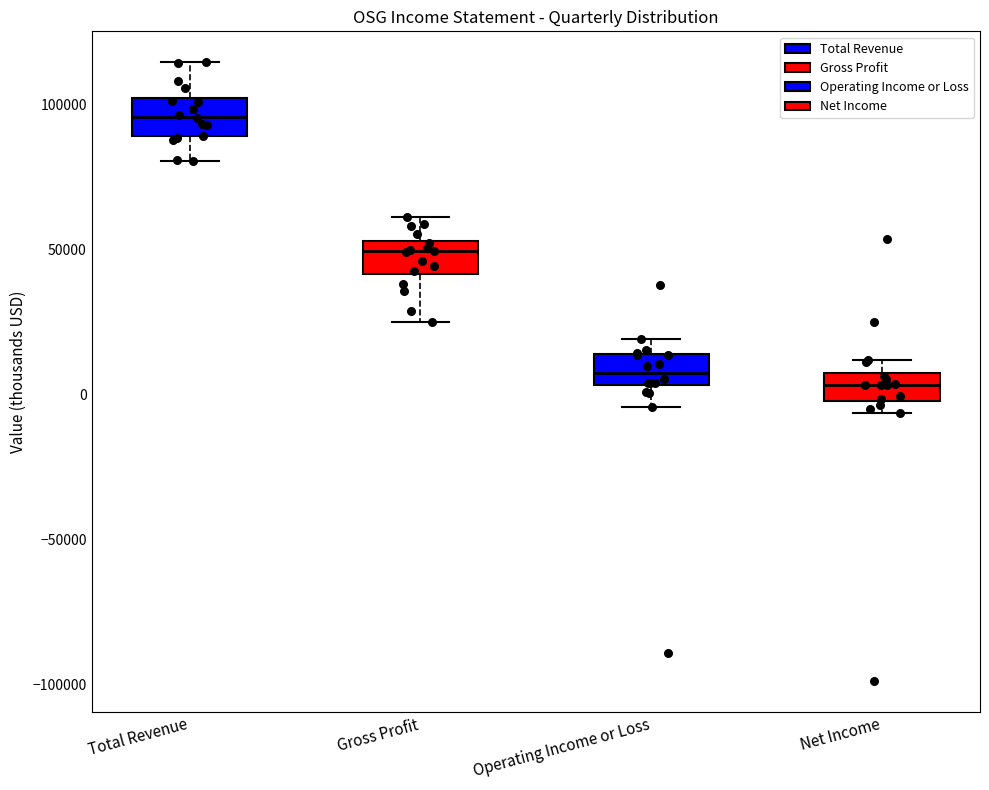

Reading left to right, read every box against the y-axis: the position of its median line, the range the box covers, and the ends of its whiskers. The values are not printed on the chart, so give them approximately, as read against the axis.

Total Revenue: median 95000, box 90000 to 100000, whiskers 80000 to 115000
Gross Profit: median 50000, box 40000 to 55000, whiskers 25000 to 60000
Operating Income or Loss: median 5000 (inside the box), box 5000 to 15000, whiskers -5000 to 20000
Net Income: median 5000, box 0 to 10000, whiskers -5000 to 10000 (just above the box's upper edge)